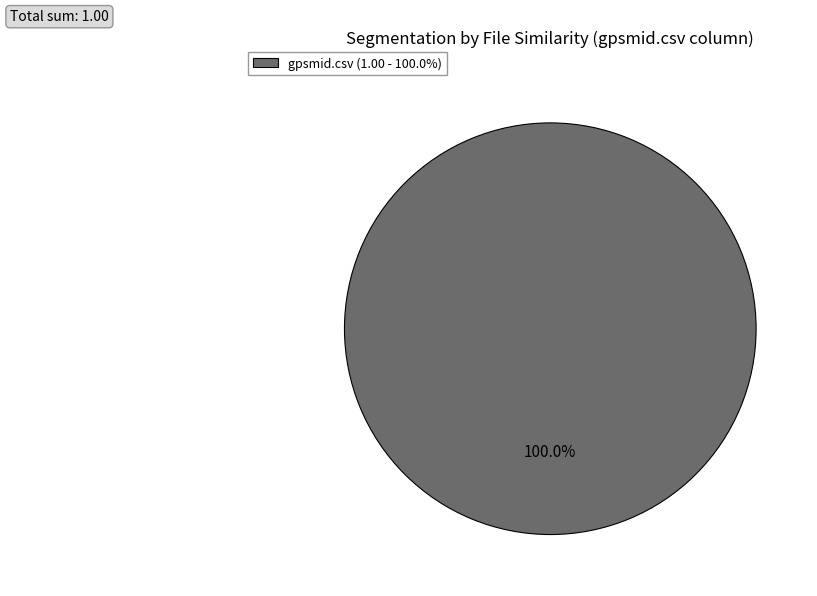

Rank the categories by value from lowest to highest.

gpsmid.csv (1.00 - 100.0%)